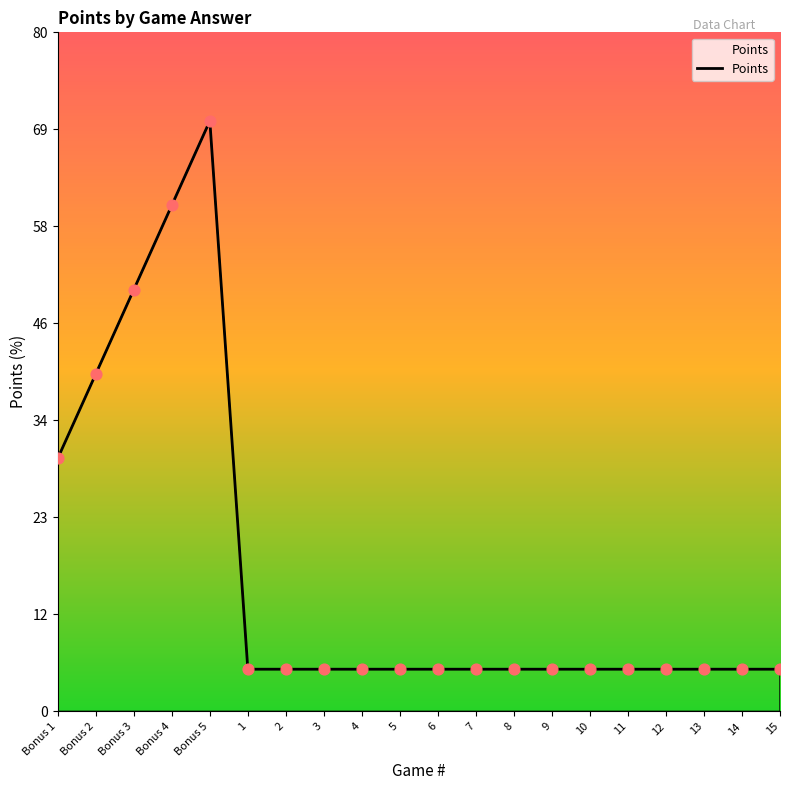

Approximately how many times larger is the value at 3 compared to Bonus 5?

0.1